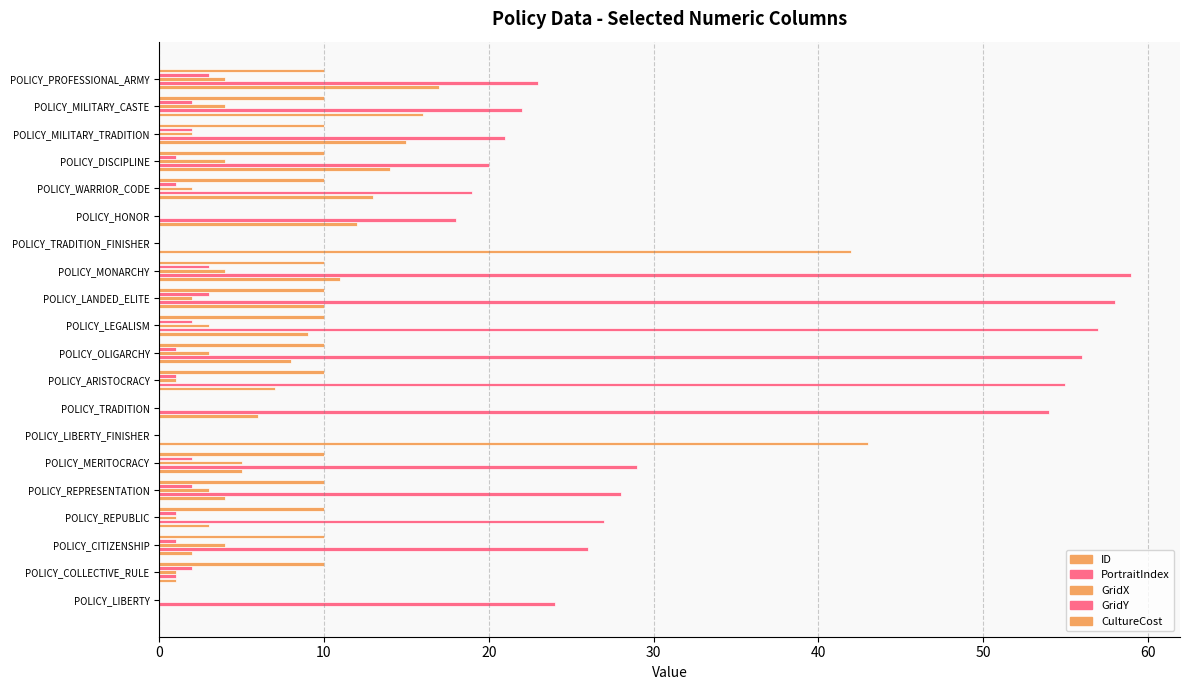

What is the sum of all PortraitIndex values?

597